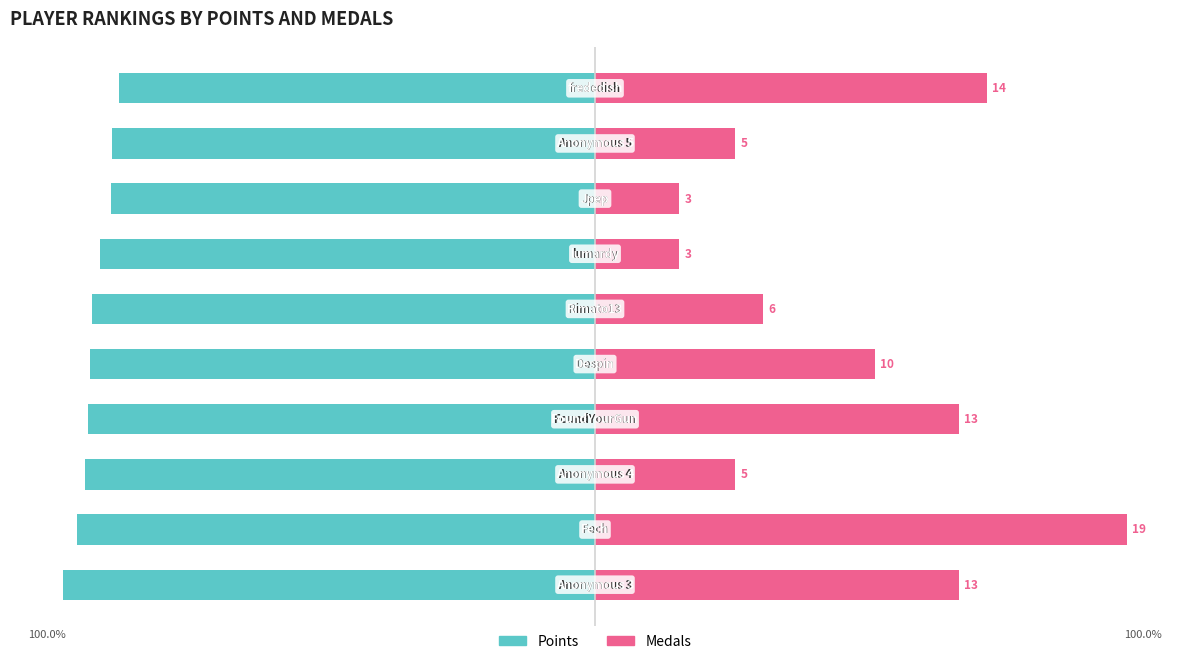

Reading left to right, transcribe all the data shown in this chart.

Points: -100.0	-97.5	-95.9	-95.4	-95.0	-94.6	-93.1	-91.1	-90.7	-89.5
Medals: 68.4	100.0	26.3	68.4	52.6	31.6	15.8	15.8	26.3	73.7